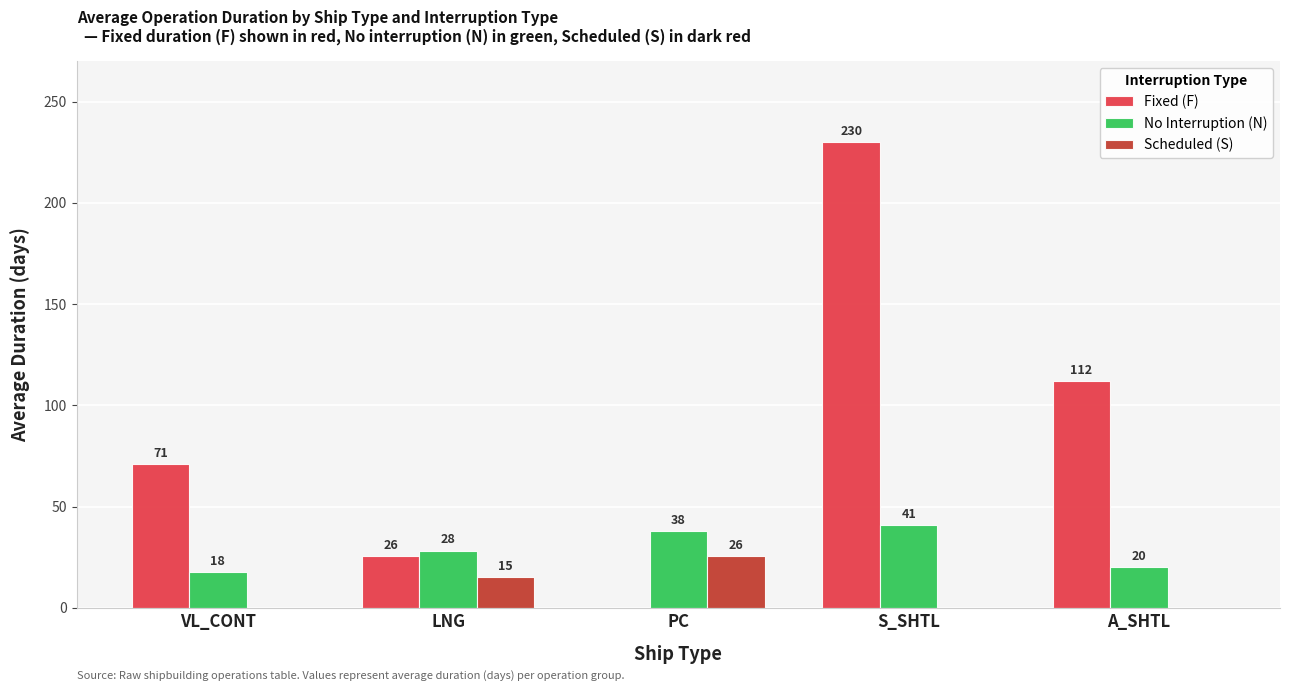

Is the value of No Interruption (N) at S_SHTL greater than the value of Fixed (F) at LNG?

Yes